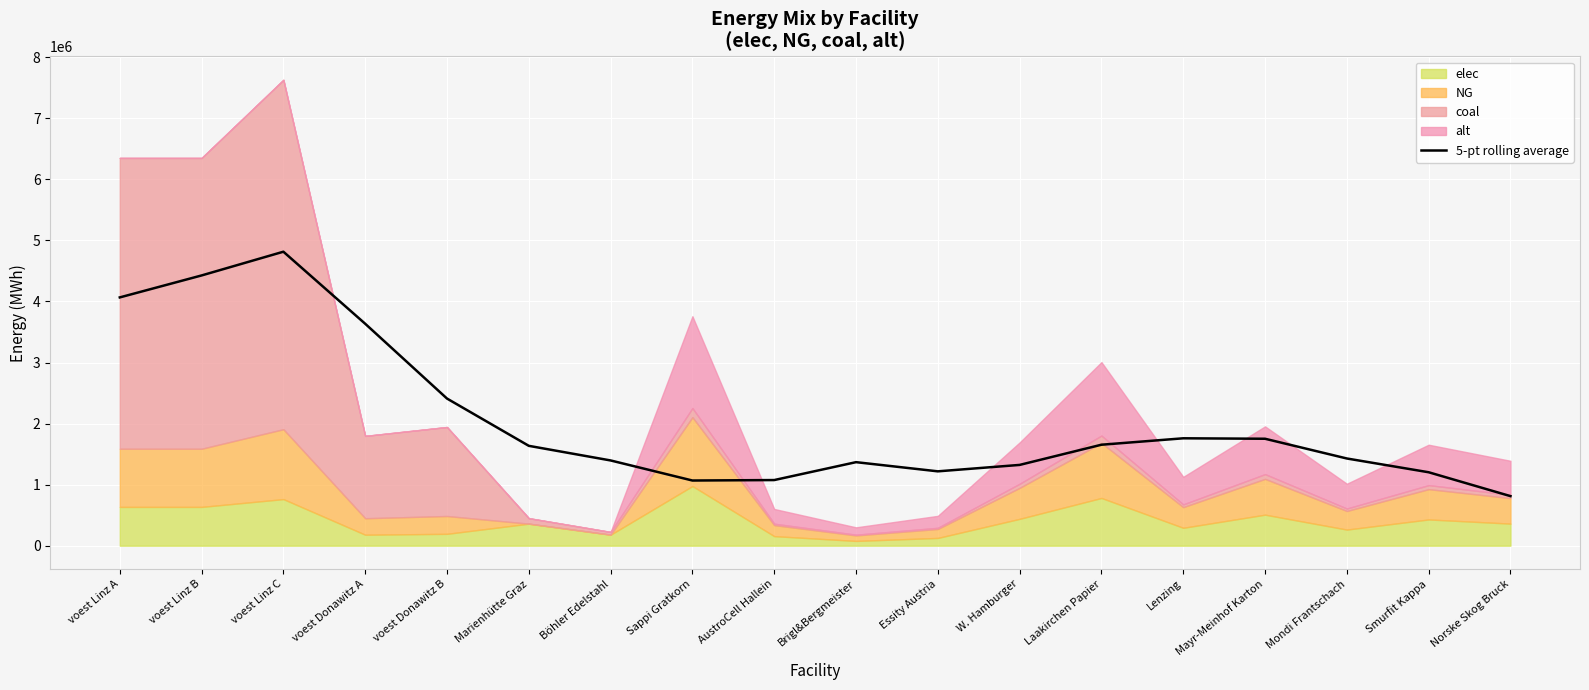

What is the average value?

2057846.6